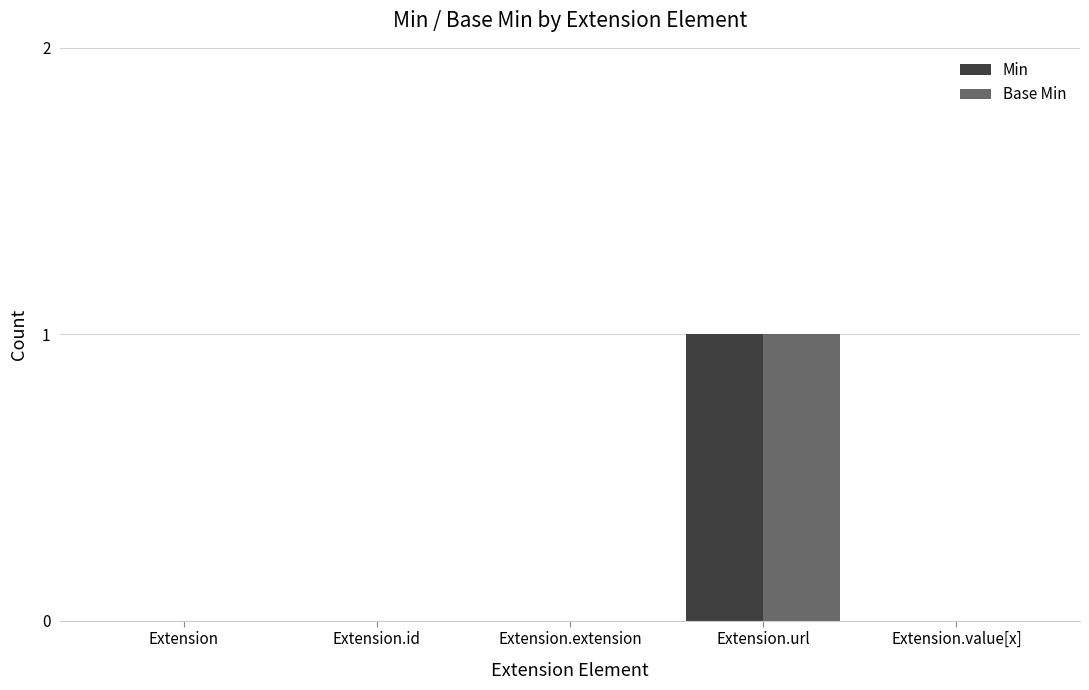

Which category has the highest value across all series?

Extension.url